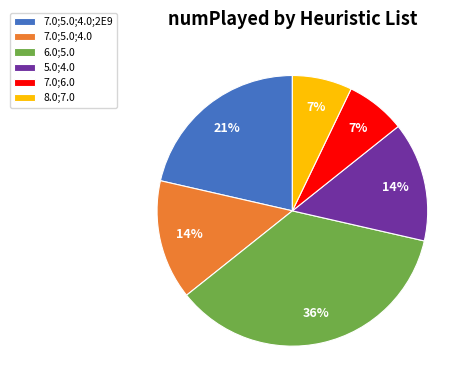

Approximately how many times larger is the value at 7.0;6.0 compared to 7.0;5.0;4.0;2E9?

0.3